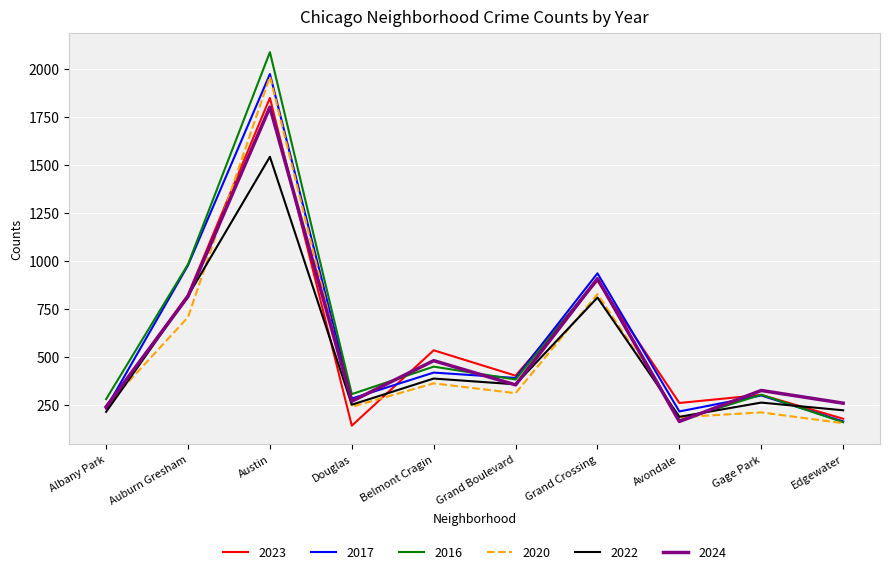

Is the value of 2016 at Belmont Cragin greater than the value of 2023 at Albany Park?

Yes